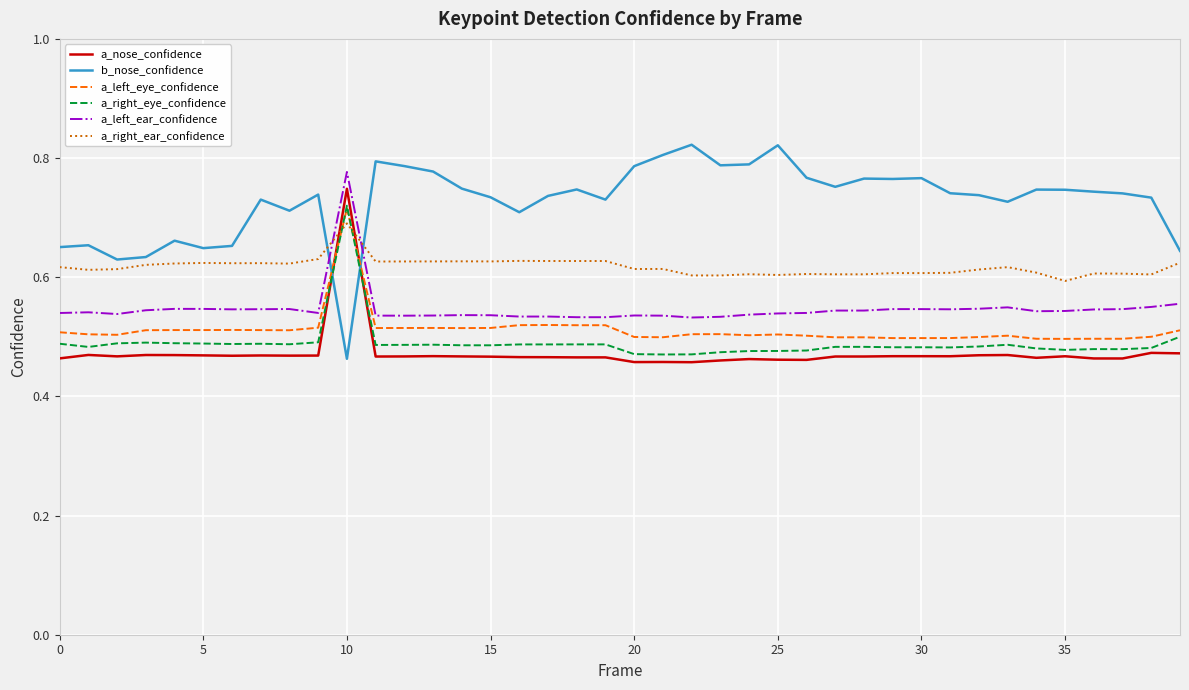

Which series has the widest spread of values?

b_nose_confidence